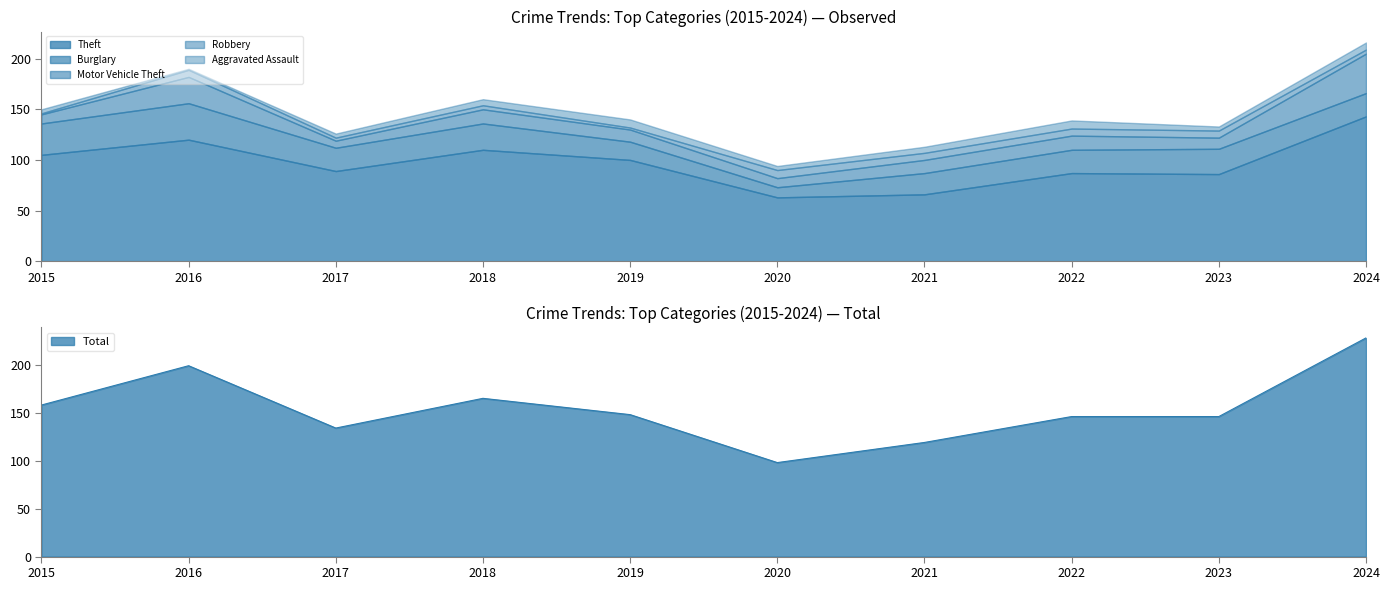

What is the lowest value of the Total series?

98